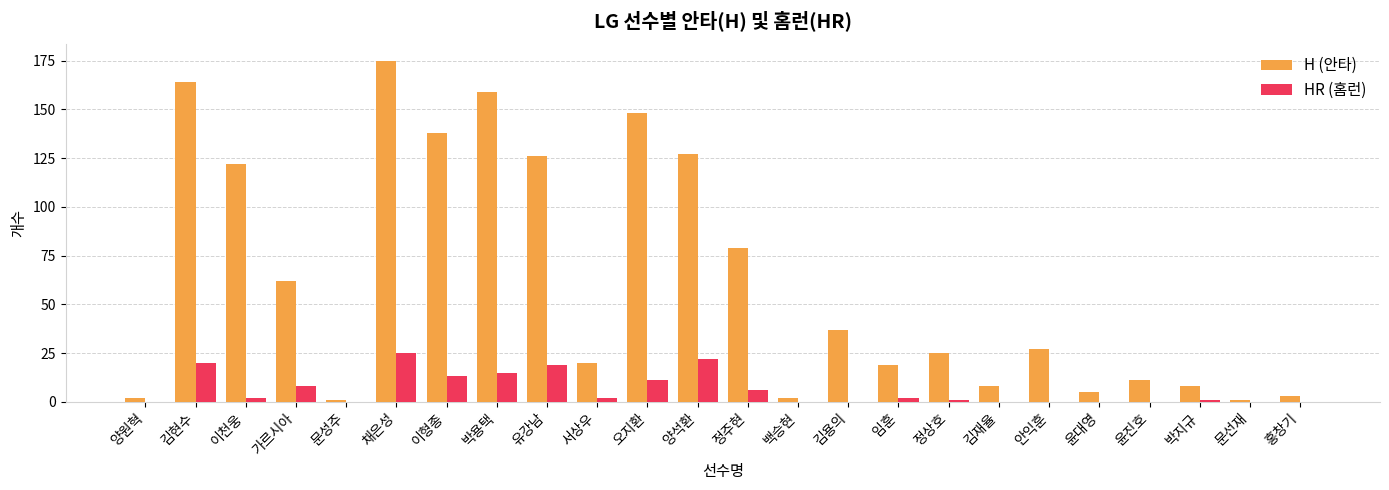

Between 유강남 and 홍창기, which series saw the biggest shift?

H (안타)